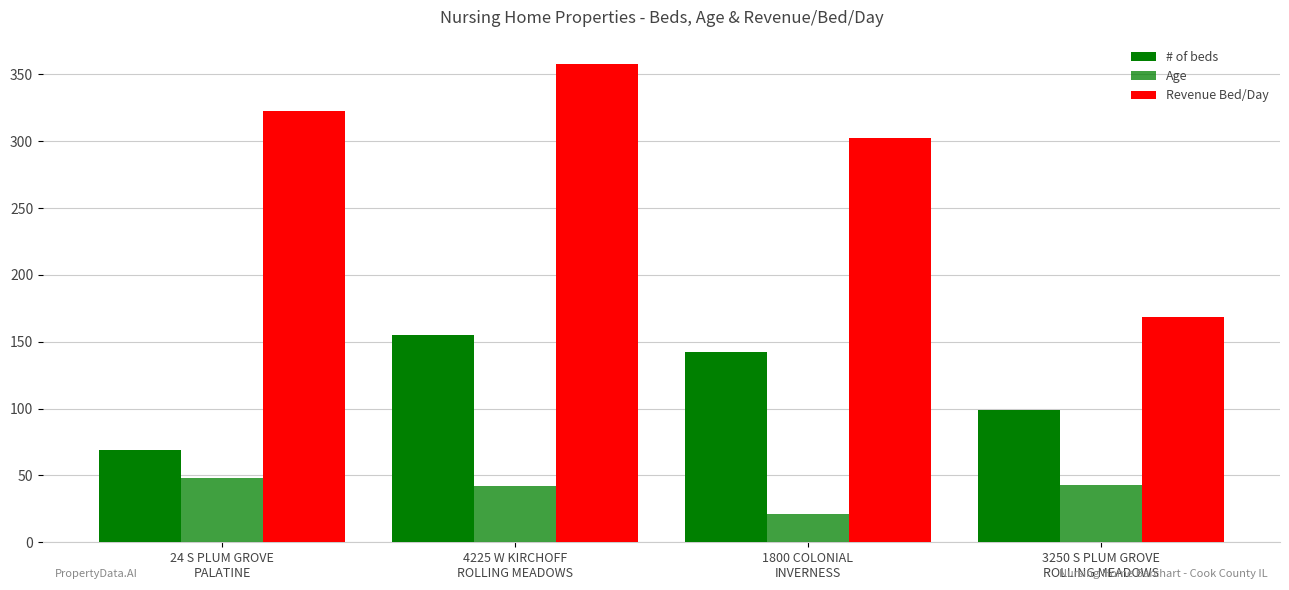

At which category is the sum across all series the highest?

4225 W KIRCHOFF
ROLLING MEADOWS